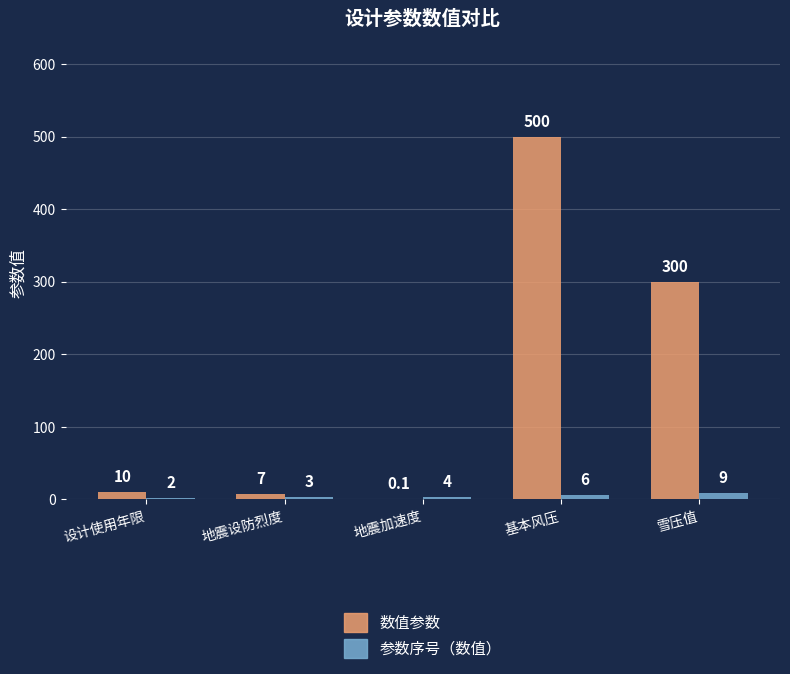

Where is 数值参数 nearest to the value 250?

雪压值